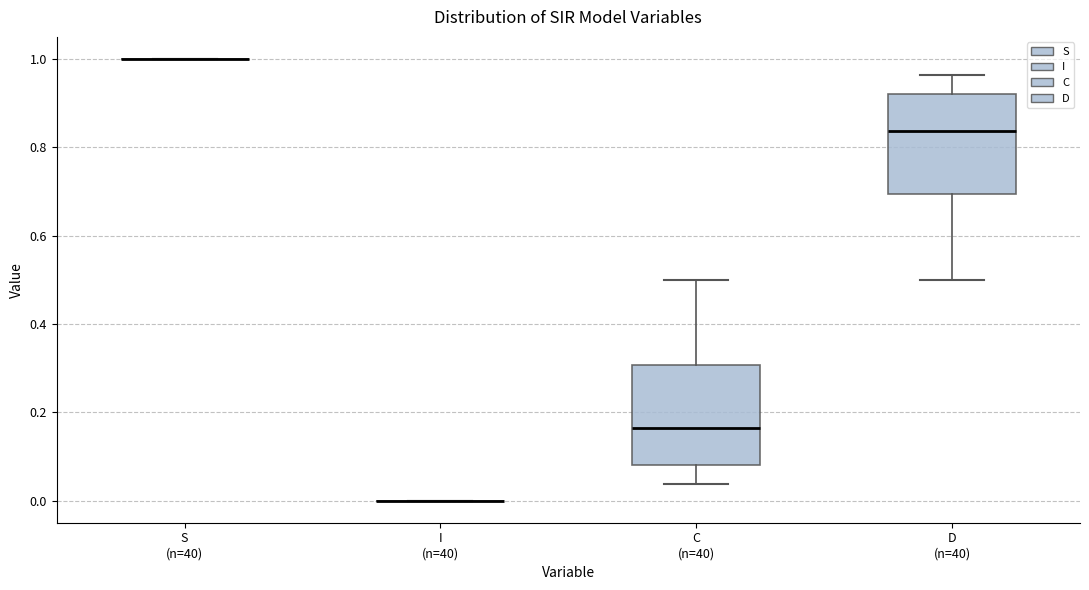

Reading left to right, transcribe this box plot: for each box, give where its median line is, the range the box spans, and where its two whiskers end, as read against the y-axis. The values are not printed on the chart, so give them approximately, as read against the axis.

S (n=40): box collapsed to a line at 1.00, whiskers 1.00 to 1.00
I (n=40): box collapsed to a line at 0.00, whiskers 0.00 to 0.00
C (n=40): median 0.16, box 0.08 to 0.30, whiskers 0.04 to 0.50
D (n=40): median 0.84, box 0.70 to 0.92, whiskers 0.50 to 0.96